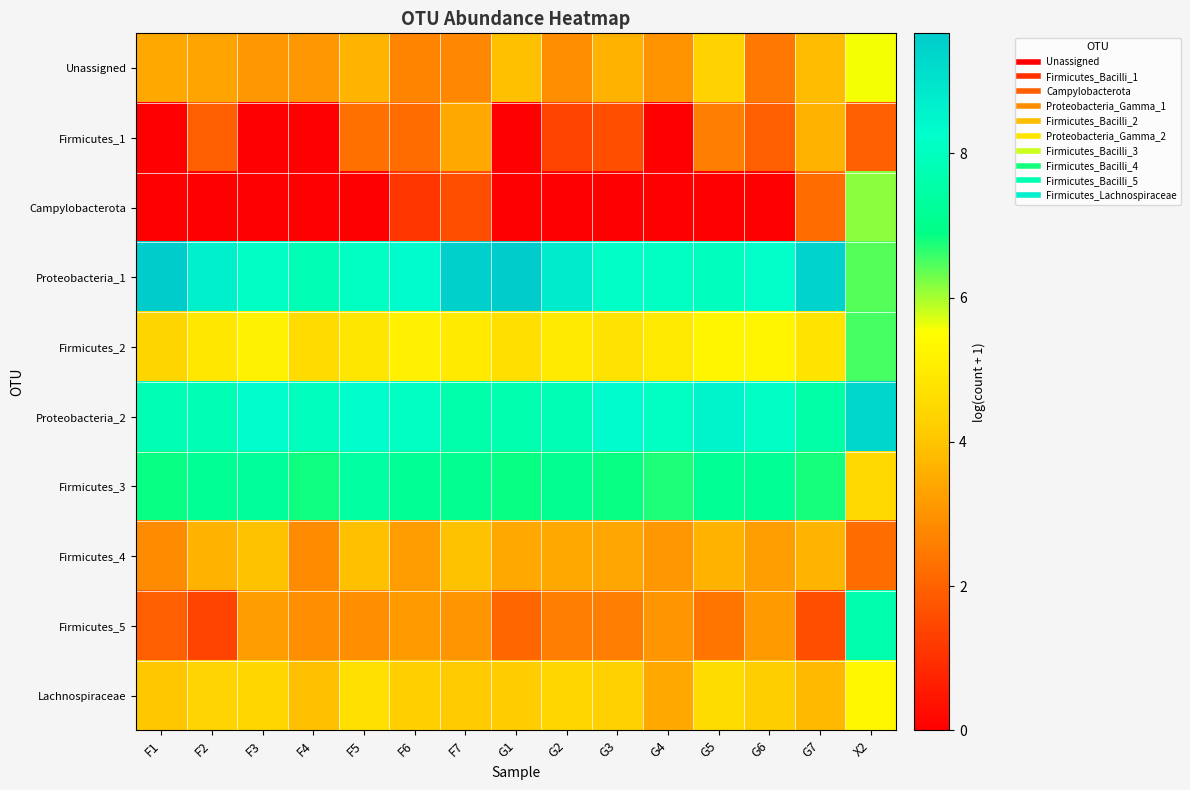

Which label corresponds to the largest value in the chart?

F1